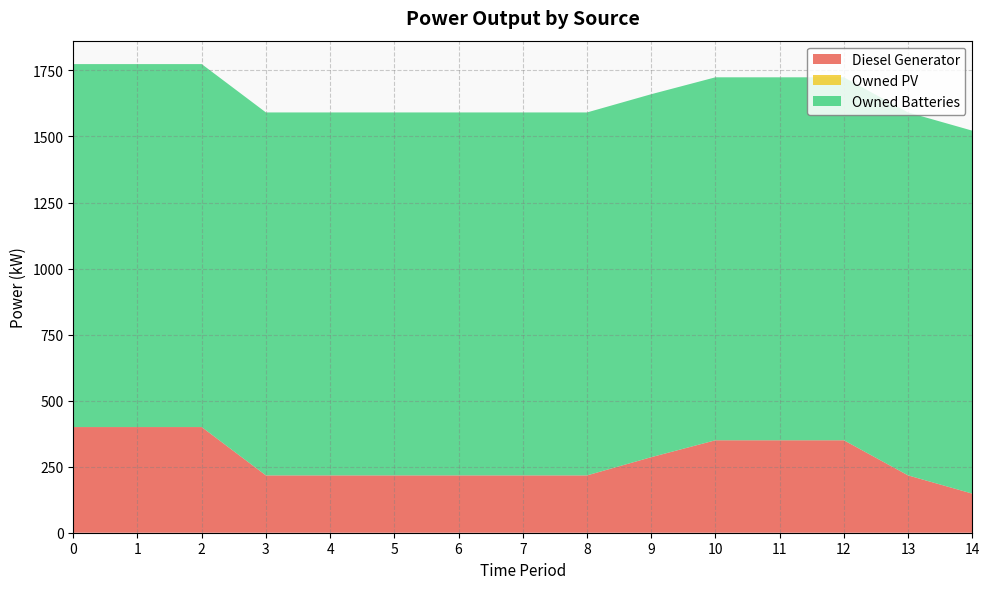

Reading right to left, what are all the values shown in this chart?

Diesel Generator: 14=148	13=217	12=350	11=350	10=350	9=286	8=217	7=217	6=217	5=217	4=217	3=217	2=400	1=400	0=400
Owned PV: 14=0	13=0	12=0	11=0	10=0	9=0	8=0	7=0	6=0	5=0	4=0	3=0	2=0	1=0	0=0
Owned Batteries: 14=1374	13=1374	12=1374	11=1374	10=1374	9=1374	8=1374	7=1374	6=1374	5=1374	4=1374	3=1374	2=1374	1=1374	0=1374